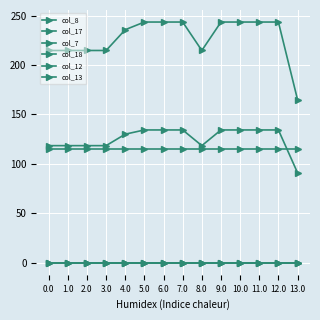

Between 6.0 and 8.0, which series saw the biggest shift?

col_17